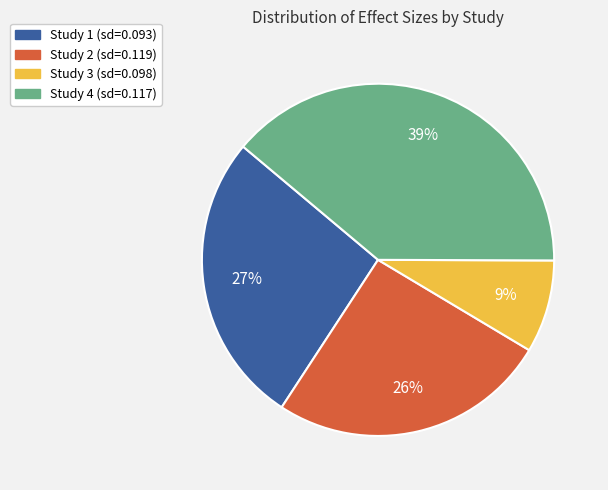

Do Study 4 (sd=0.117) and Study 1 (sd=0.093) together represent more than half of the pie?

Yes